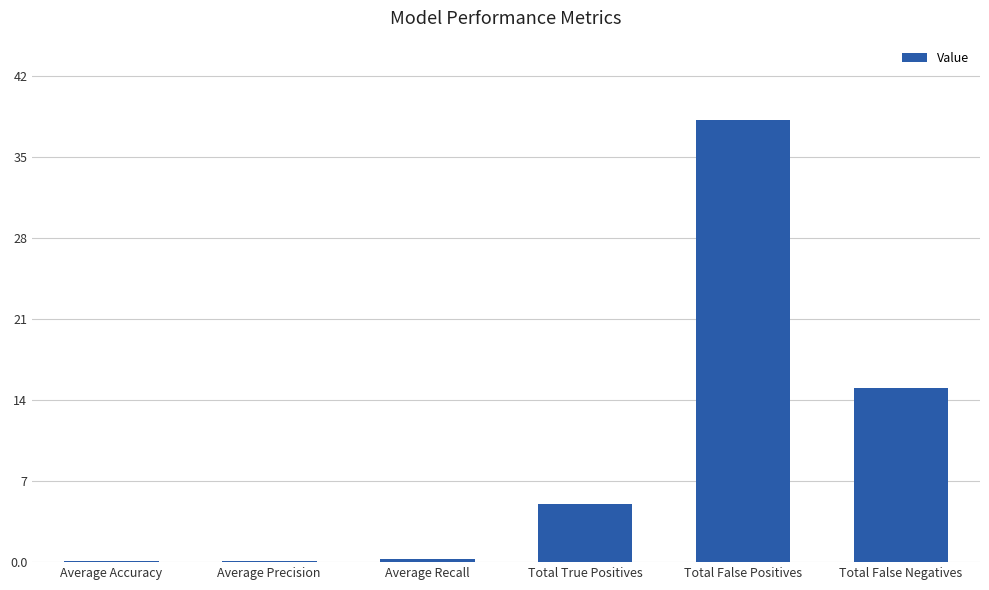

The chart shows a value of 5.0 at Total True Positives. True or false?

True